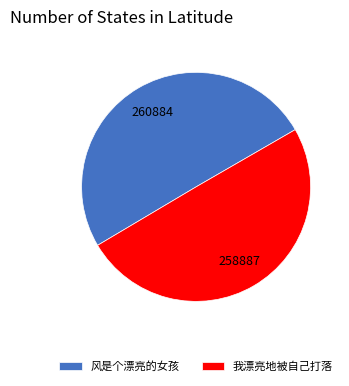

Approximately how many times larger is the value at 风是个漂亮的女孩 compared to 我漂亮地被自己打落?

1.0